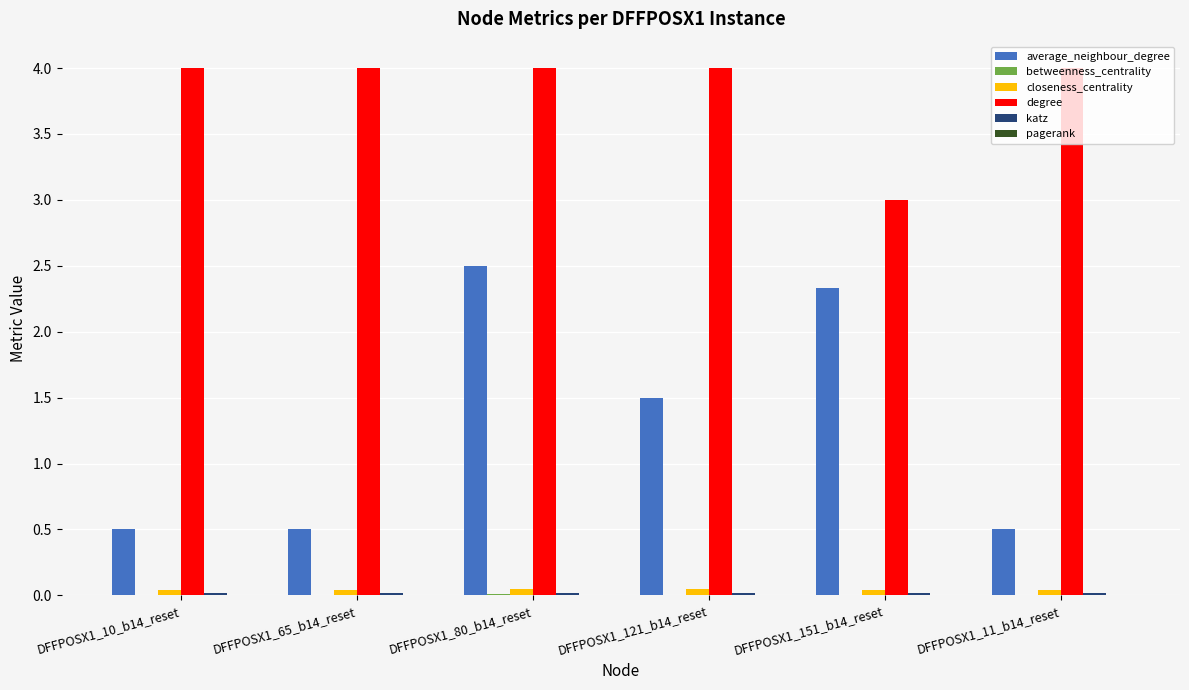

At which category is the sum across all series the highest?

DFFPOSX1_80_b14_reset